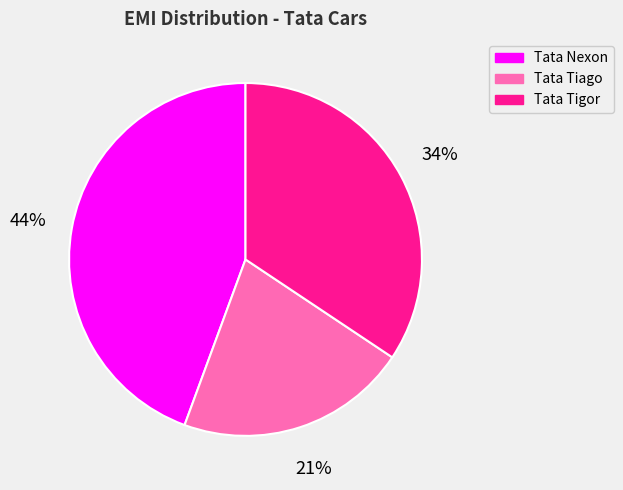

Do Tata Tiago and Tata Nexon together represent more than half of the pie?

Yes